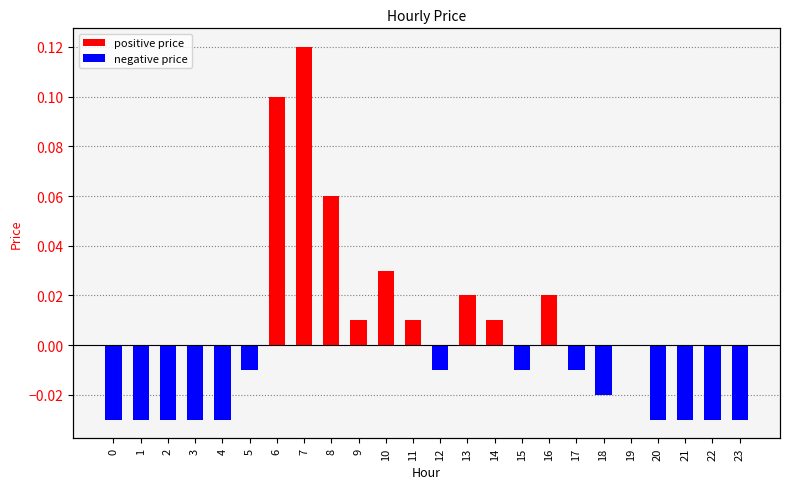

Rank the categories by value from highest to lowest.

7, 6, 8, 10, 13, 16, 9, 11, 14, 19, 5, 12, 15, 17, 18, 0, 1, 2, 3, 4, 20, 21, 22, 23